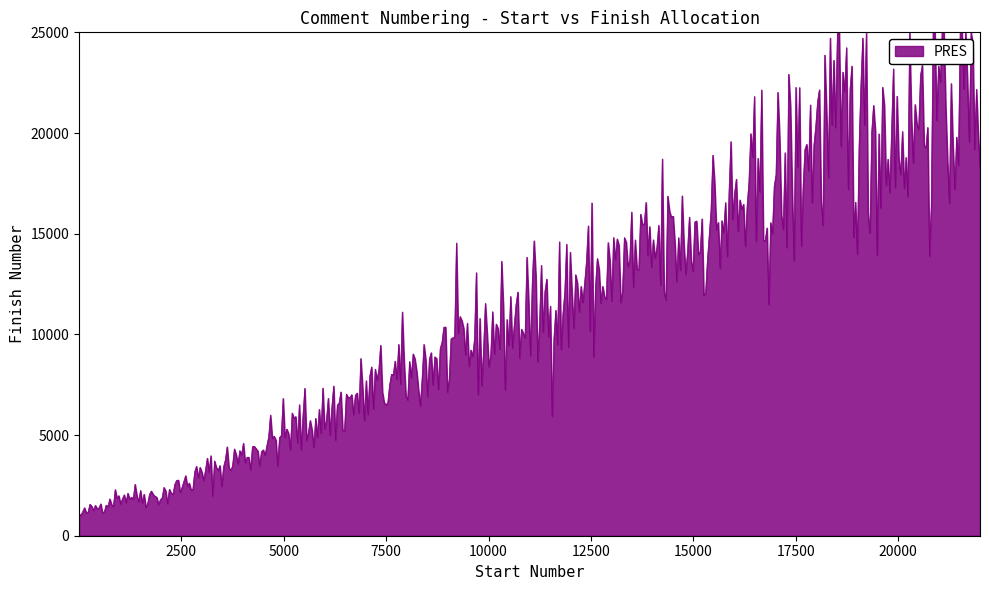

What is the minimum value shown in the chart?

1022.4